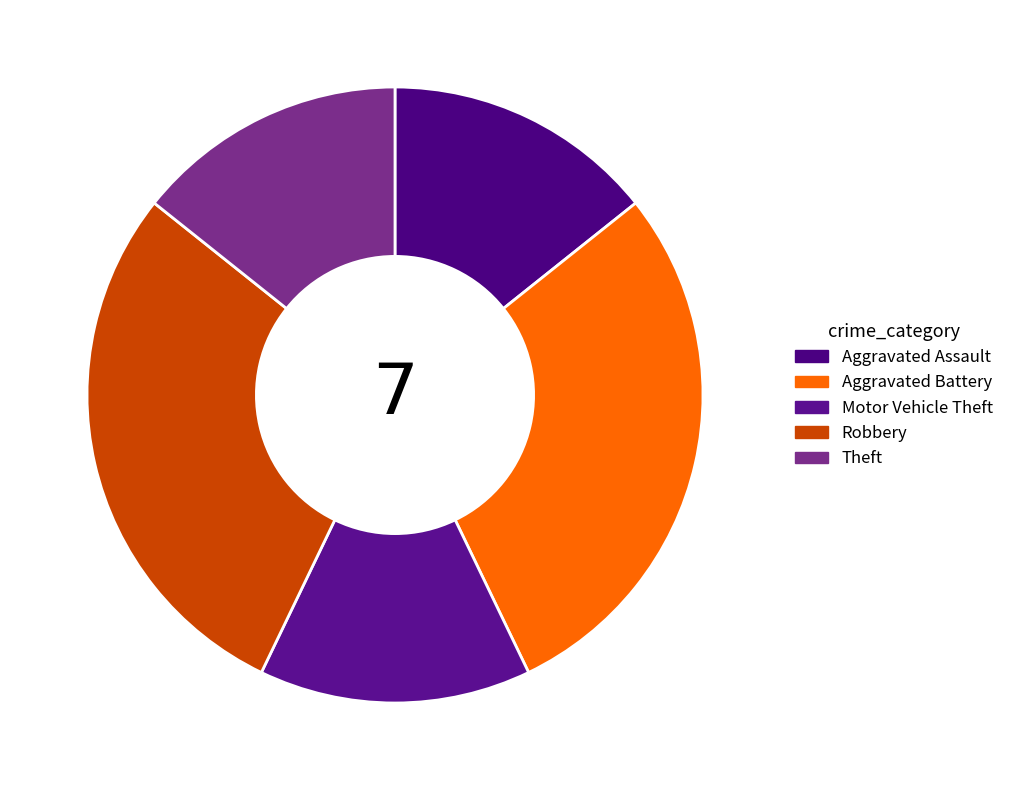

What is the smallest slice in the pie chart?

Aggravated Assault